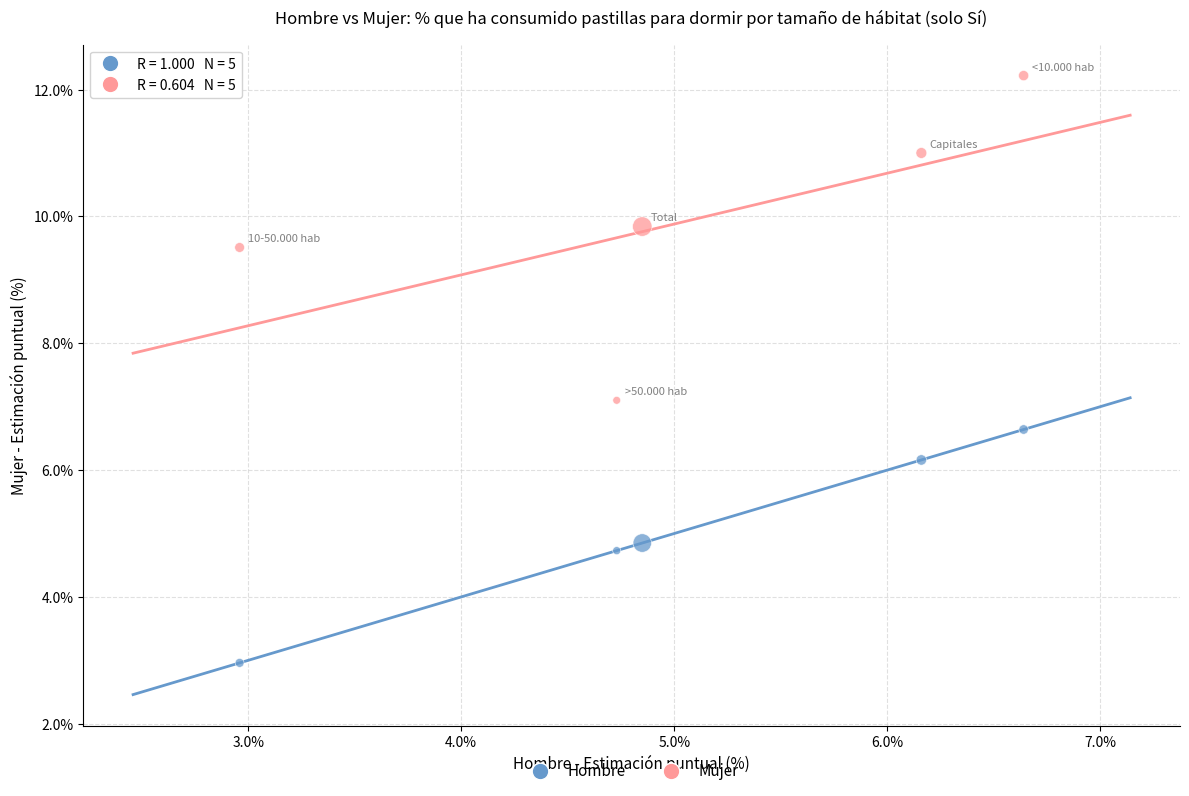

Which series reaches the minimum Y coordinate?

Hombre